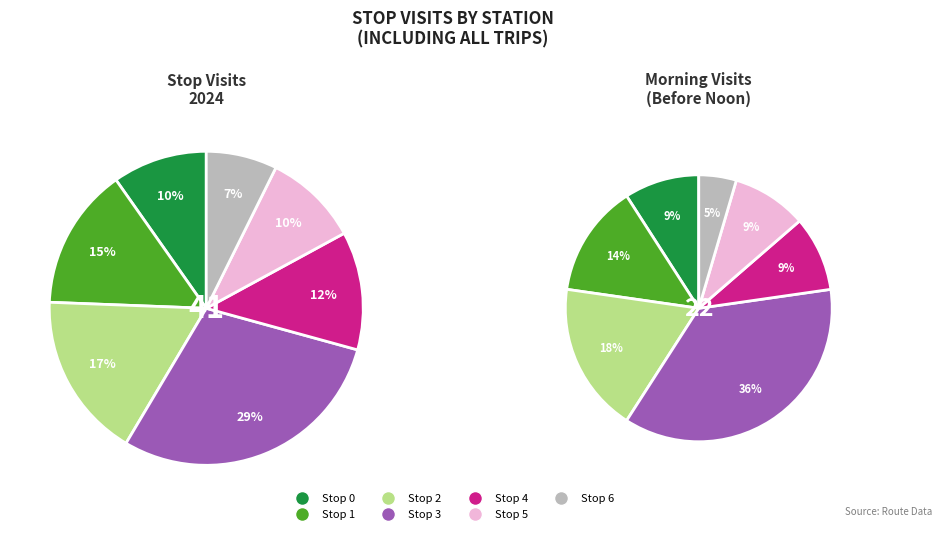

What is the ratio of the value at Stop 5 to the value at Stop 2?

0.6